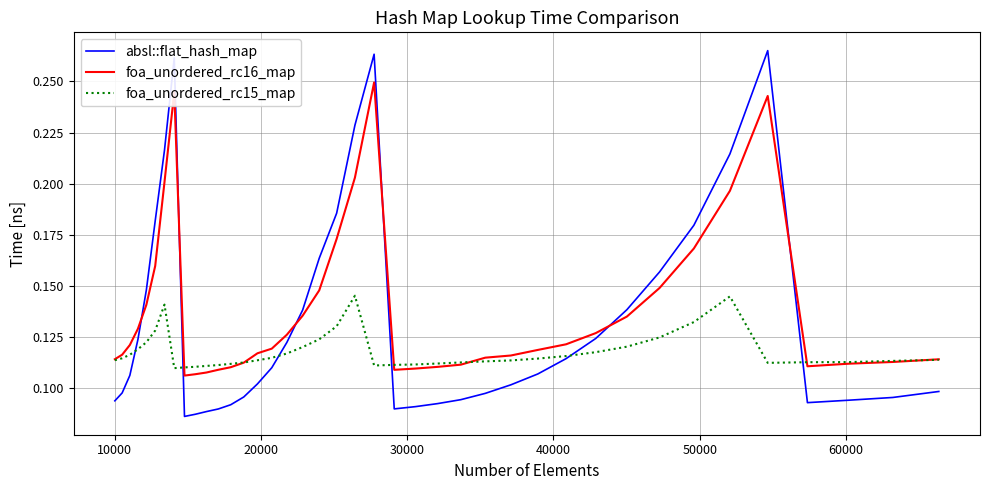

After their last crossing, which series has the higher values: absl::flat_hash_map or foa_unordered_rc16_map?

foa_unordered_rc16_map